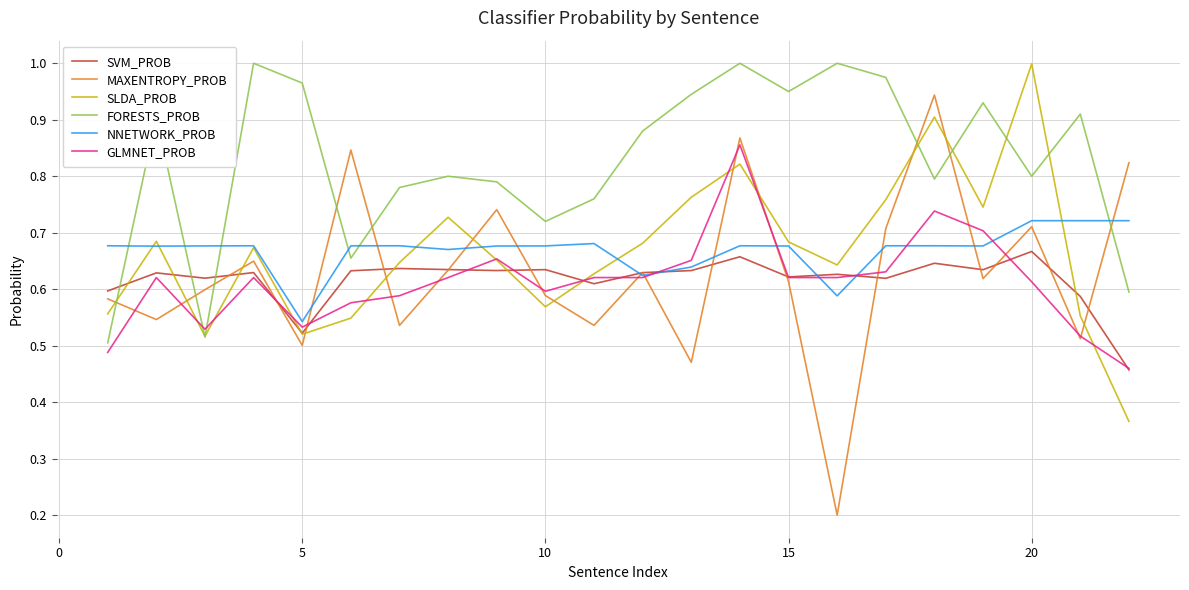

True or false: MAXENTROPY_PROB has more than 1 points higher than both neighbors.

True